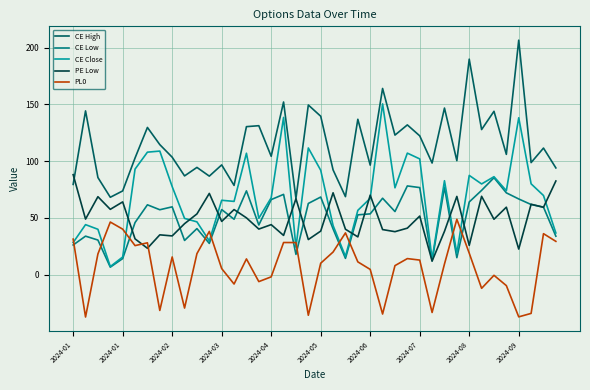

Which series has the largest total across all categories?

CE High